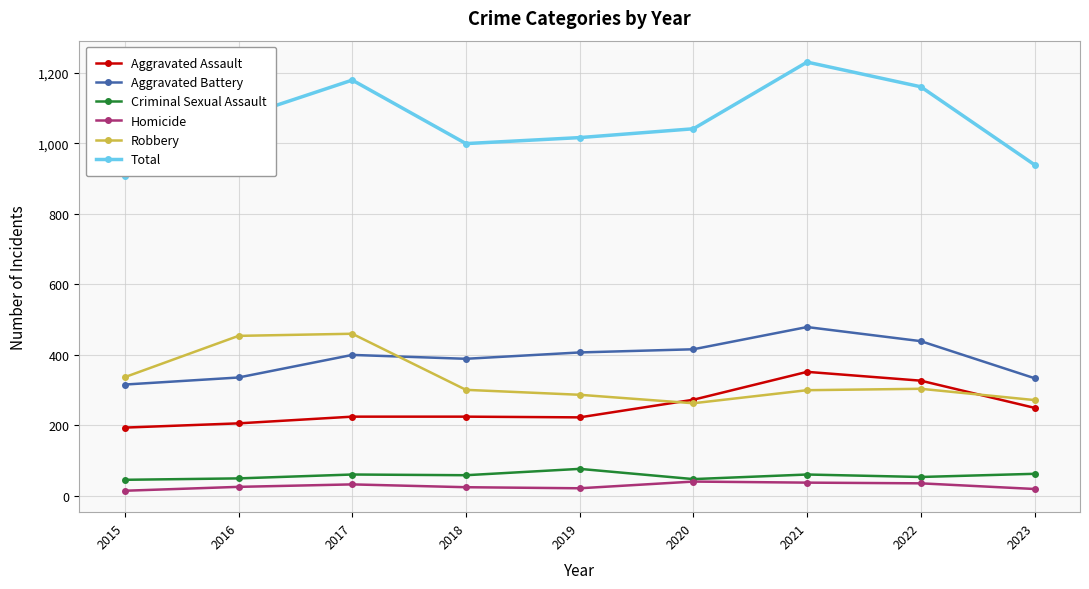

What is the value of the Aggravated Assault point at the 7th from the left?

352